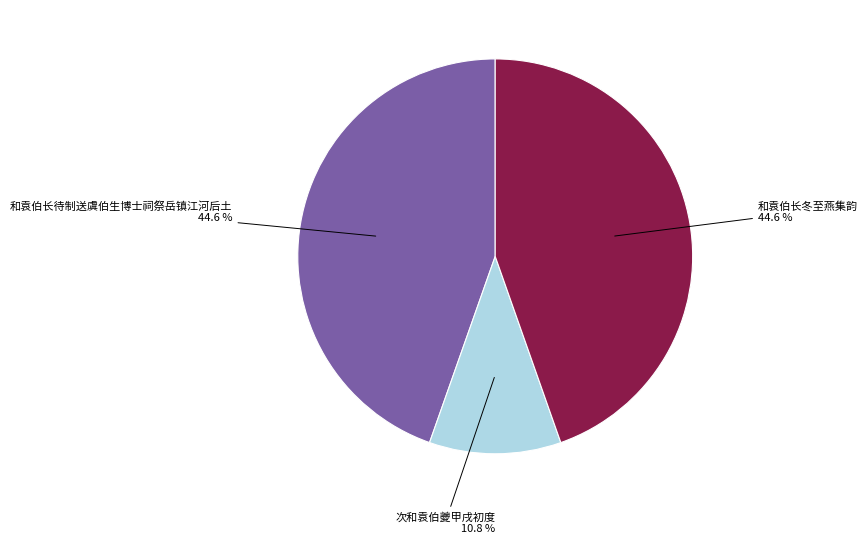

Is there a majority slice in this chart?

No